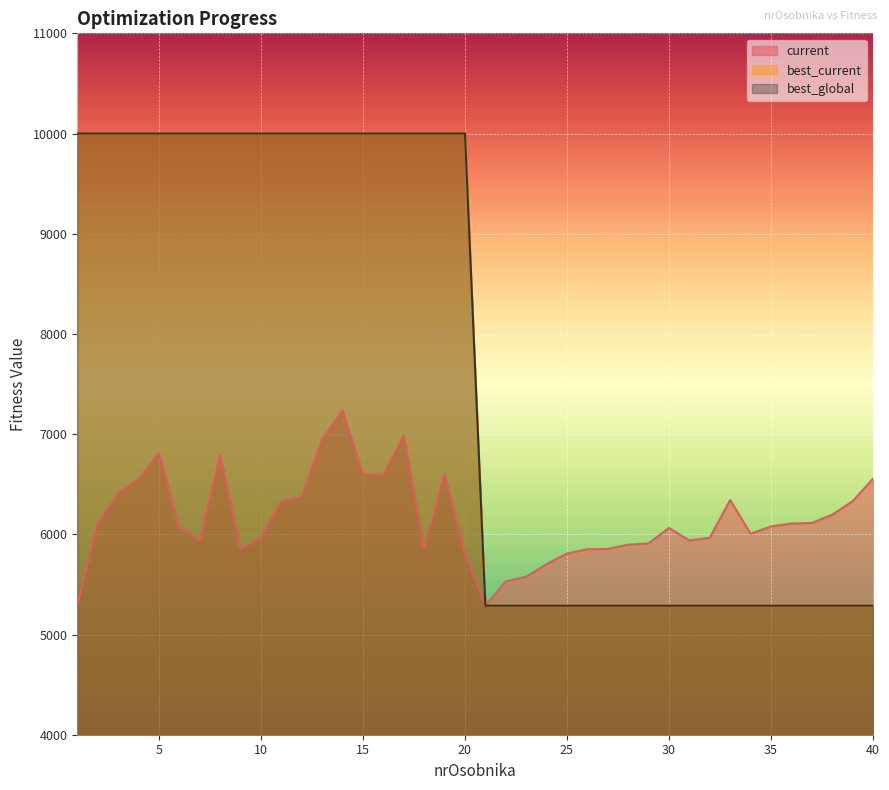

At which category does the chart reach its peak across all series?

1